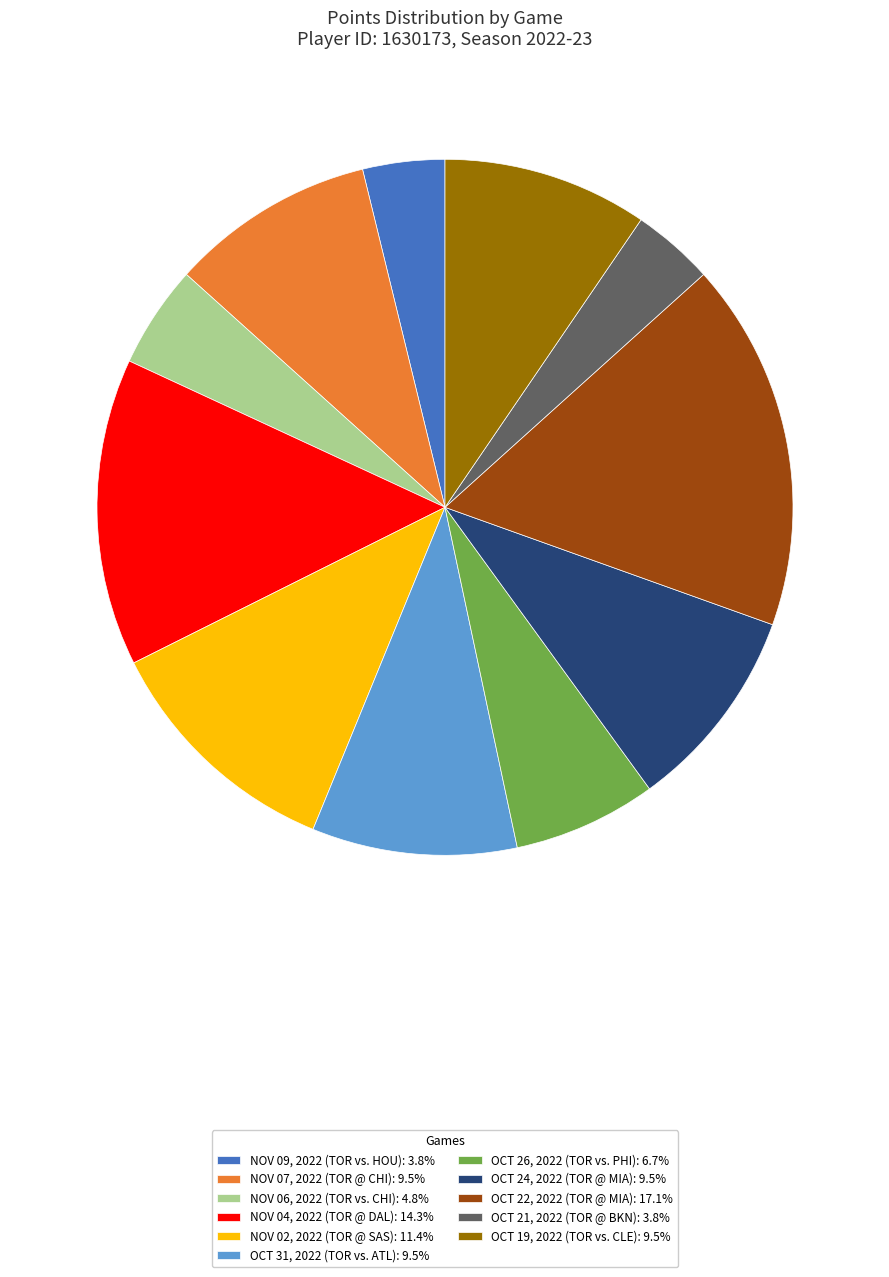

Approximately how many times larger is the value at NOV 02, 2022 (TOR @ SAS): 11.4% compared to OCT 31, 2022 (TOR vs. ATL): 9.5%?

1.2